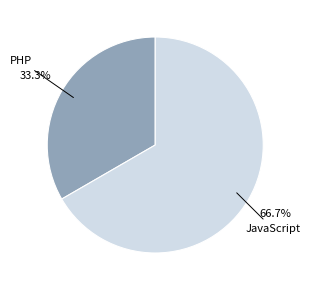

Which category has the smallest portion of the pie?

PHP